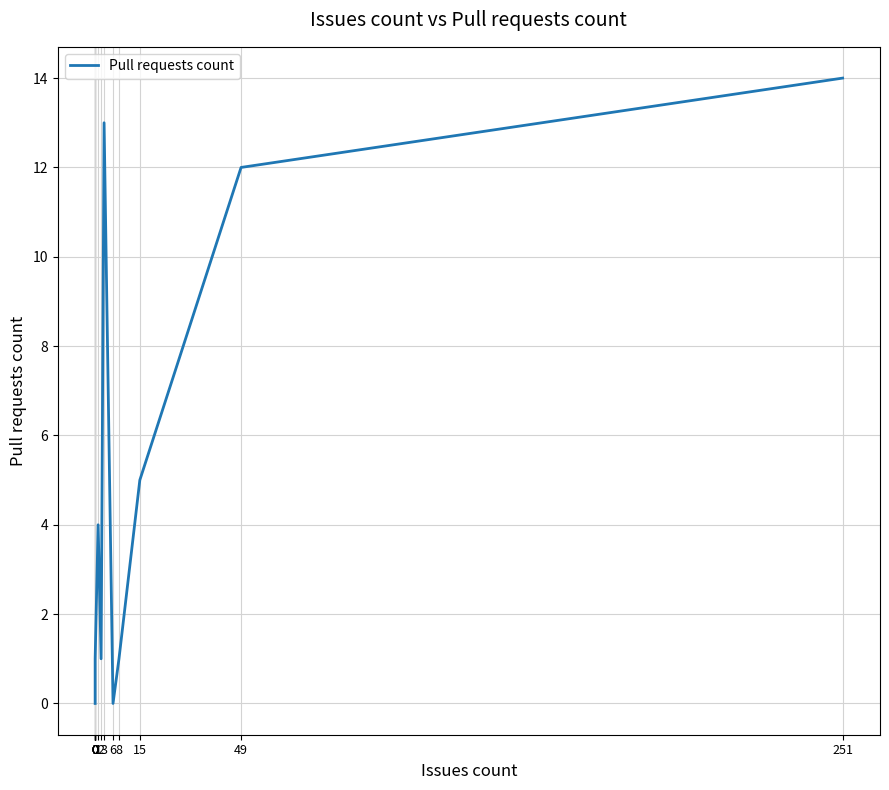

Is it true that the value at 6 is 6?

False